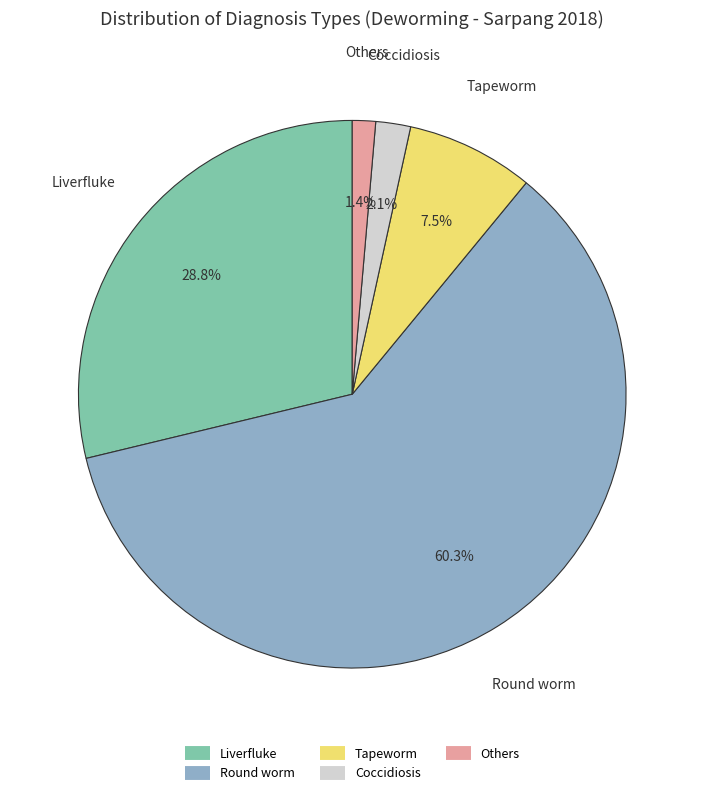

Is there a majority slice in this chart?

Yes